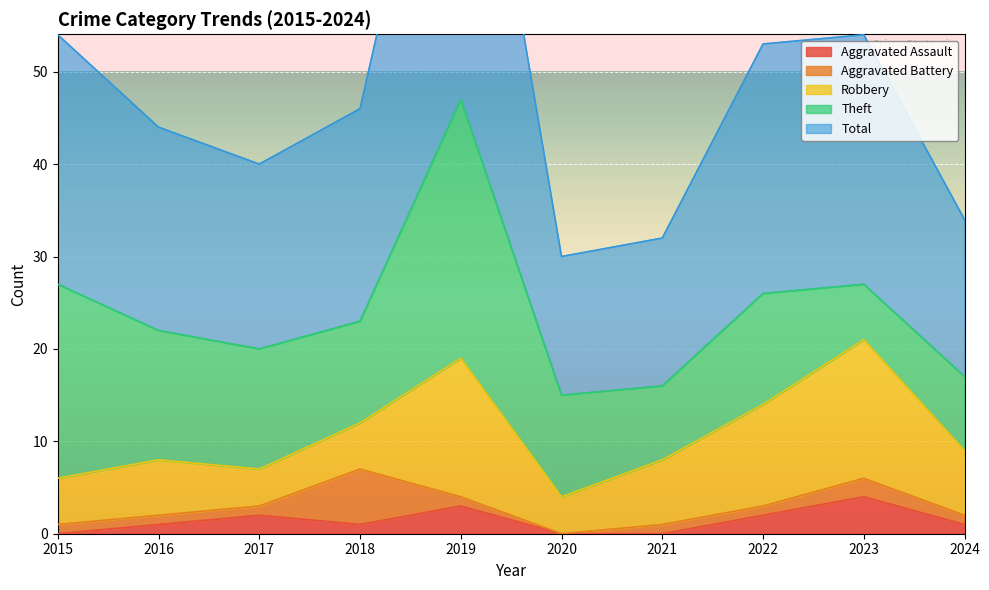

True or false: Aggravated Assault has a value of 2 at 2017.

True